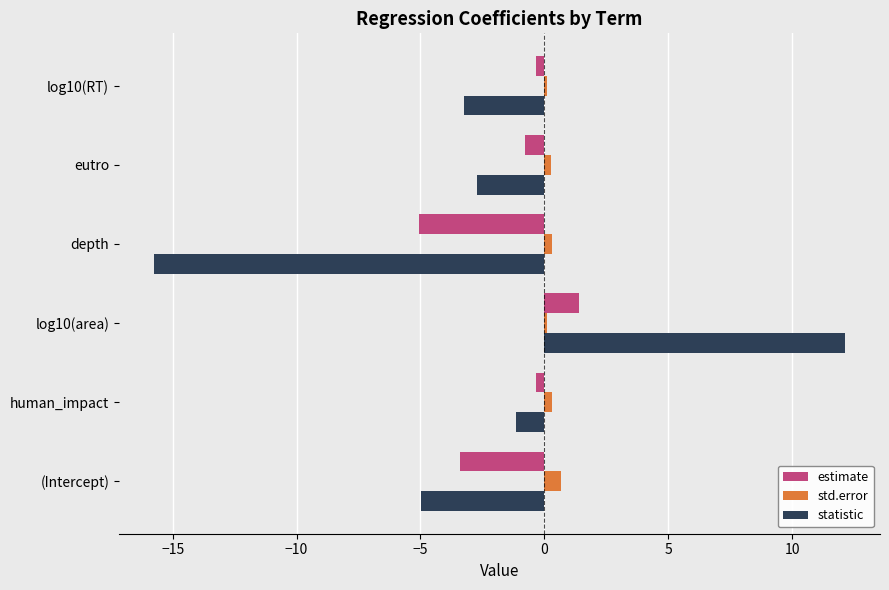

What is the average value of the estimate series?

-1.4